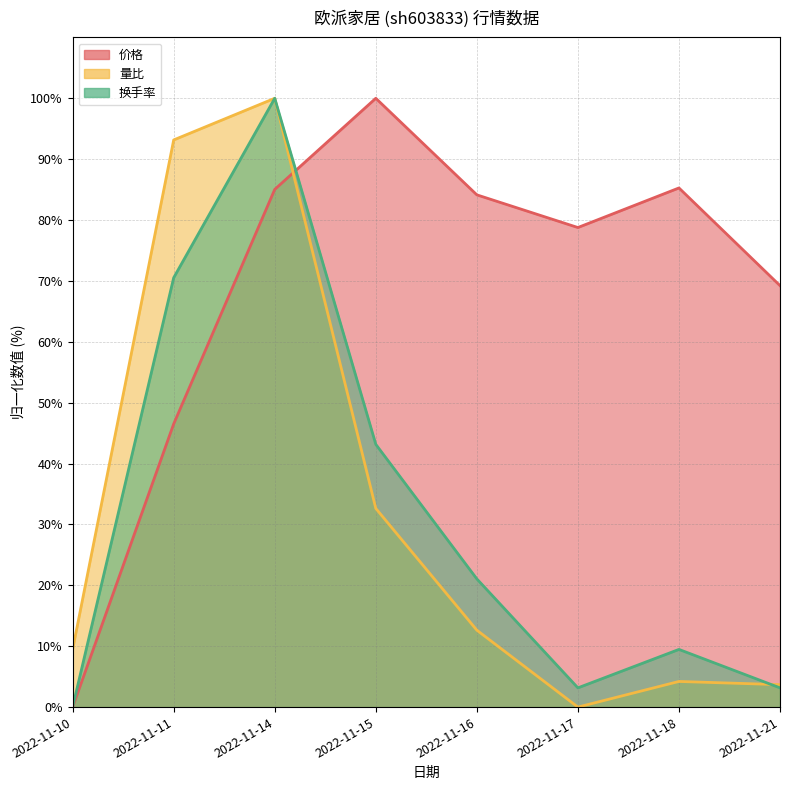

What is the value of the 量比 point at the 7th from the left?

4.2